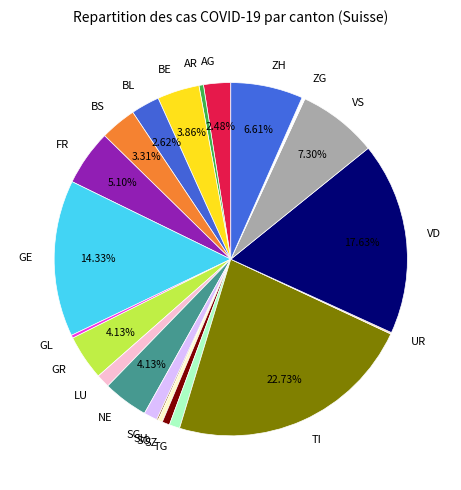

Is TG the majority of the pie?

No